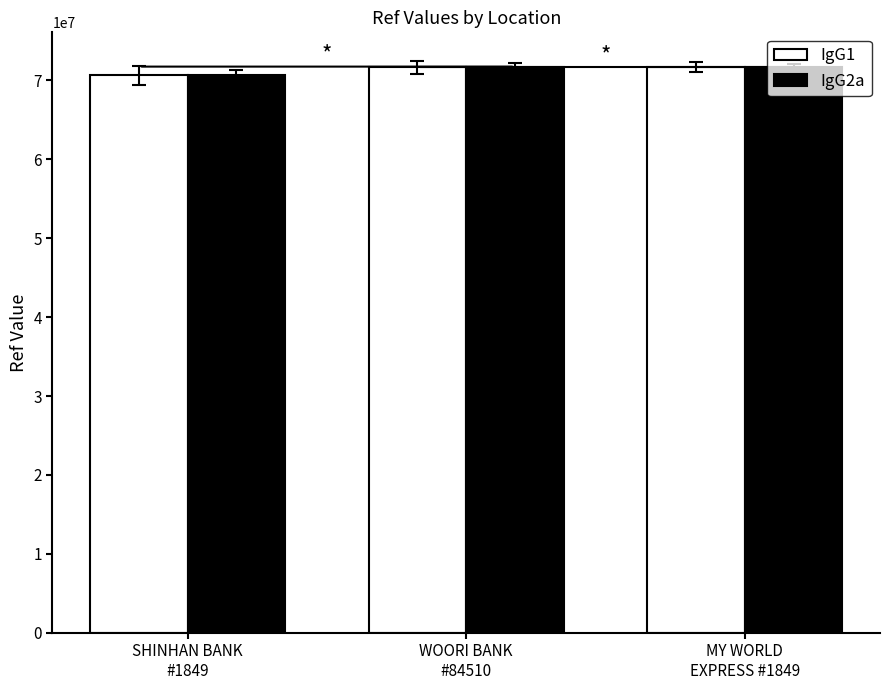

What is the total value across all series at MY WORLD
EXPRESS #1849?

143276252